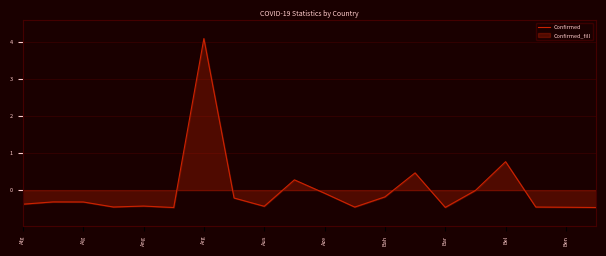

At which category does the chart reach its peak across all series?

Arg